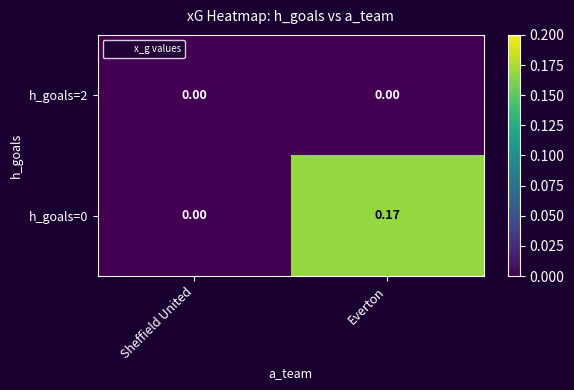

Which category has the highest value across all series?

Everton